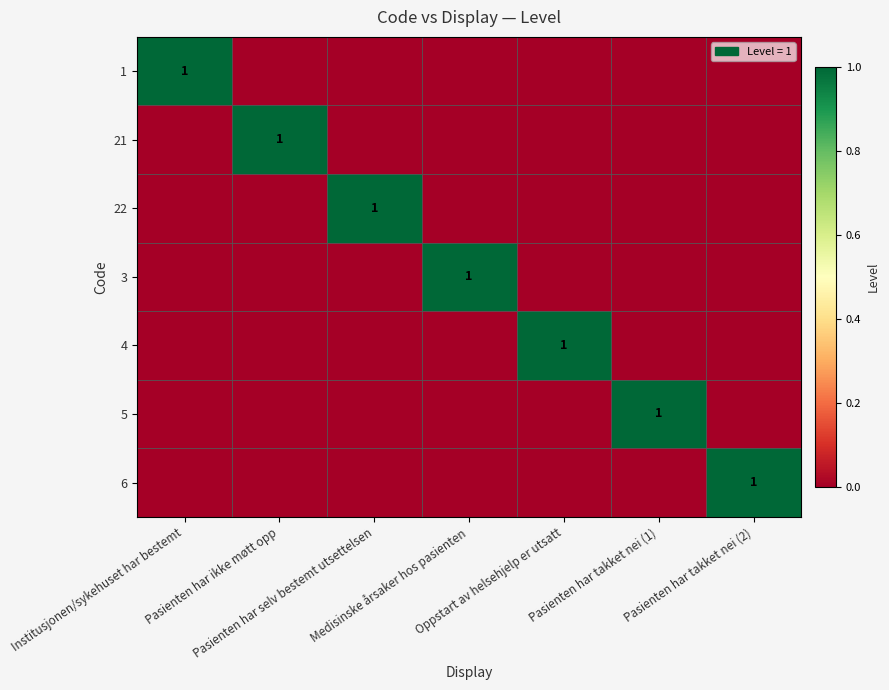

Is it true that 22 equals 0 at Institusjonen/sykehuset har bestemt?

True